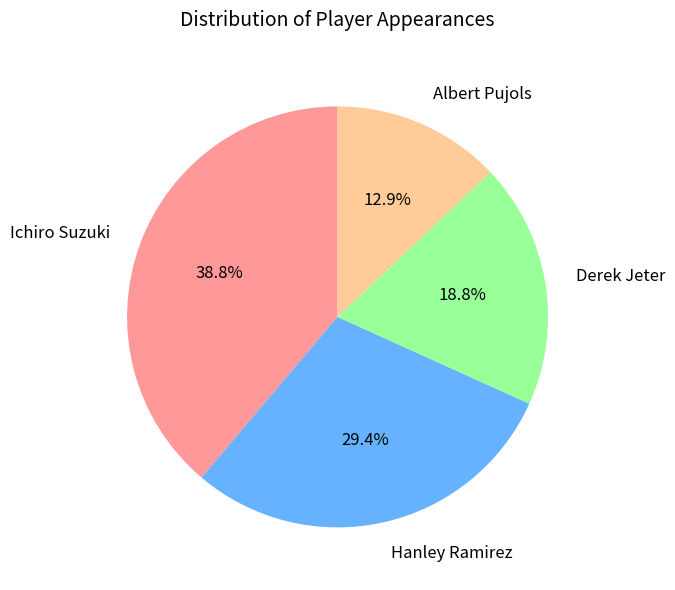

Rank the categories by value from highest to lowest.

Ichiro Suzuki, Hanley Ramirez, Derek Jeter, Albert Pujols